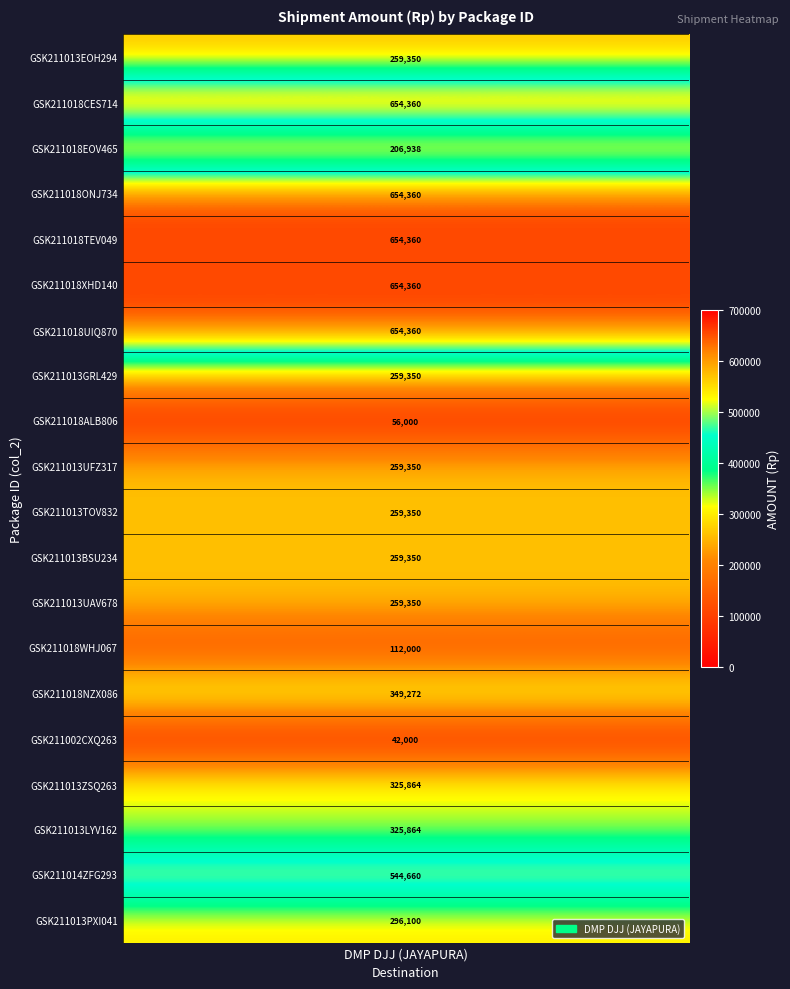

What is the change in value from GSK211018TEV049 to GSK211014ZFG293?

-109700.5